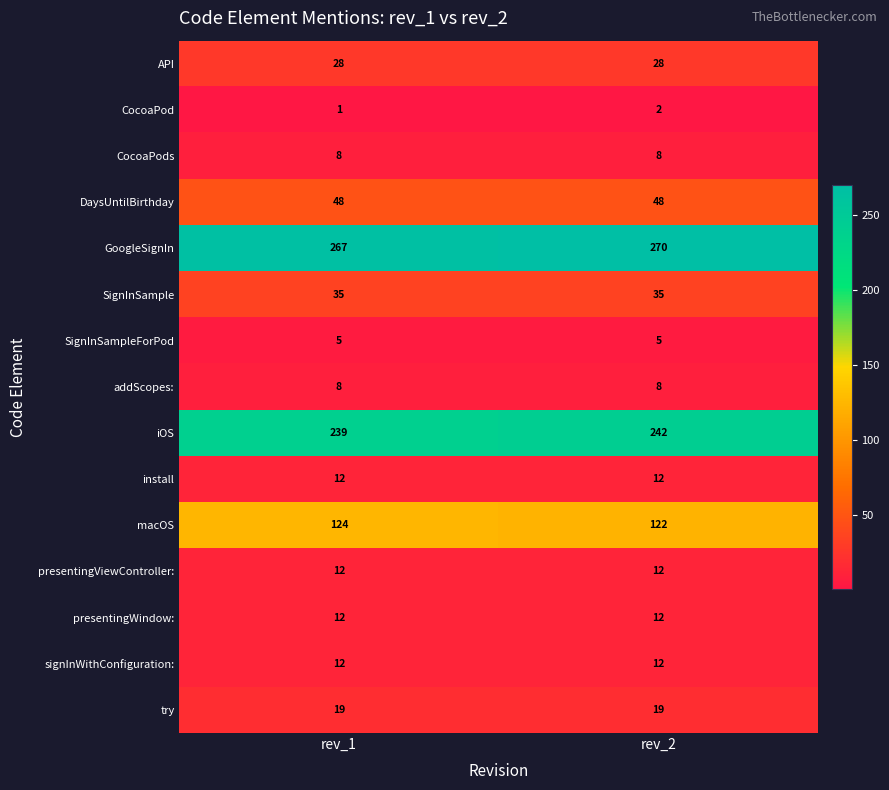

What is the total value across all series at rev_1?

830